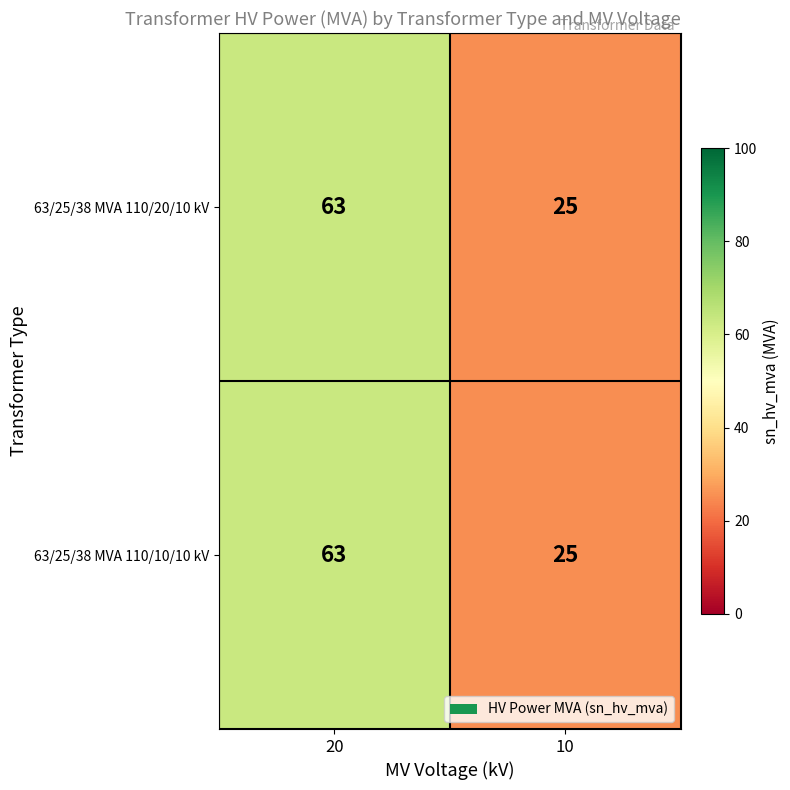

What is the sum of all 63/25/38 MVA 110/20/10 kV values?

88